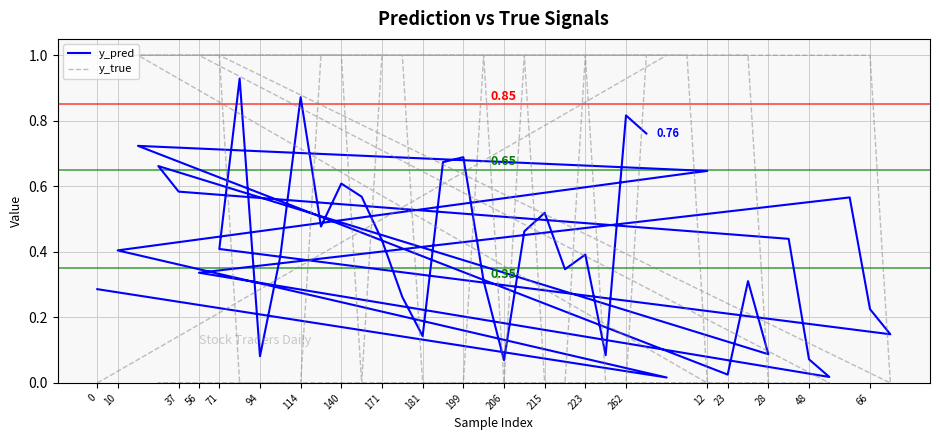

True or false: y_true has a value of 0.4 at 23.

False